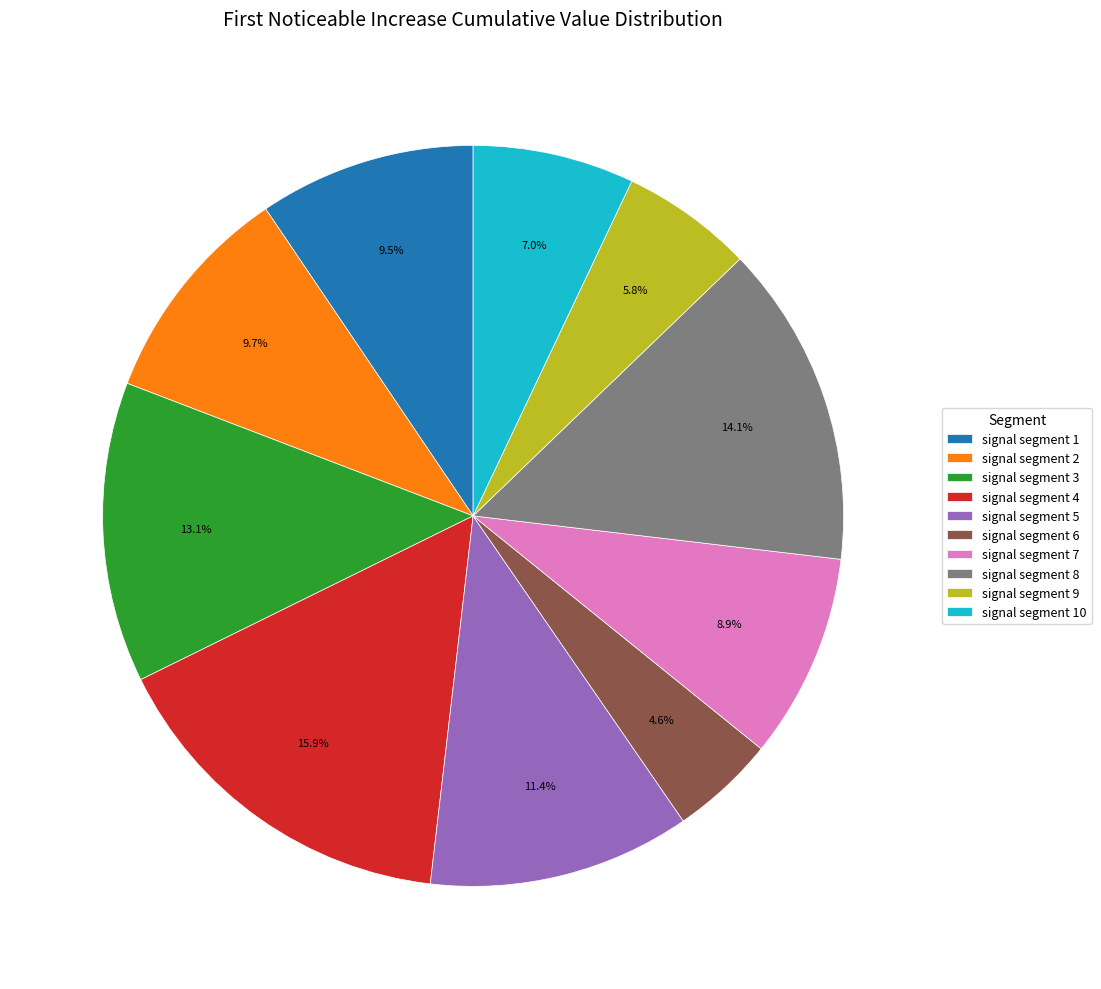

Between signal segment 5 and signal segment 1, which is larger?

signal segment 5